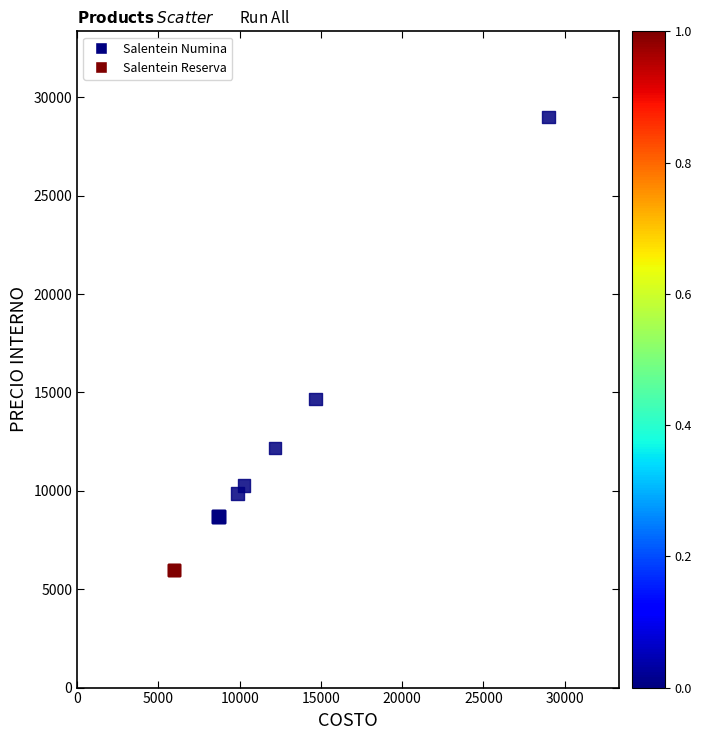

What Y value in the scatter plot is closest to 17487?

14674